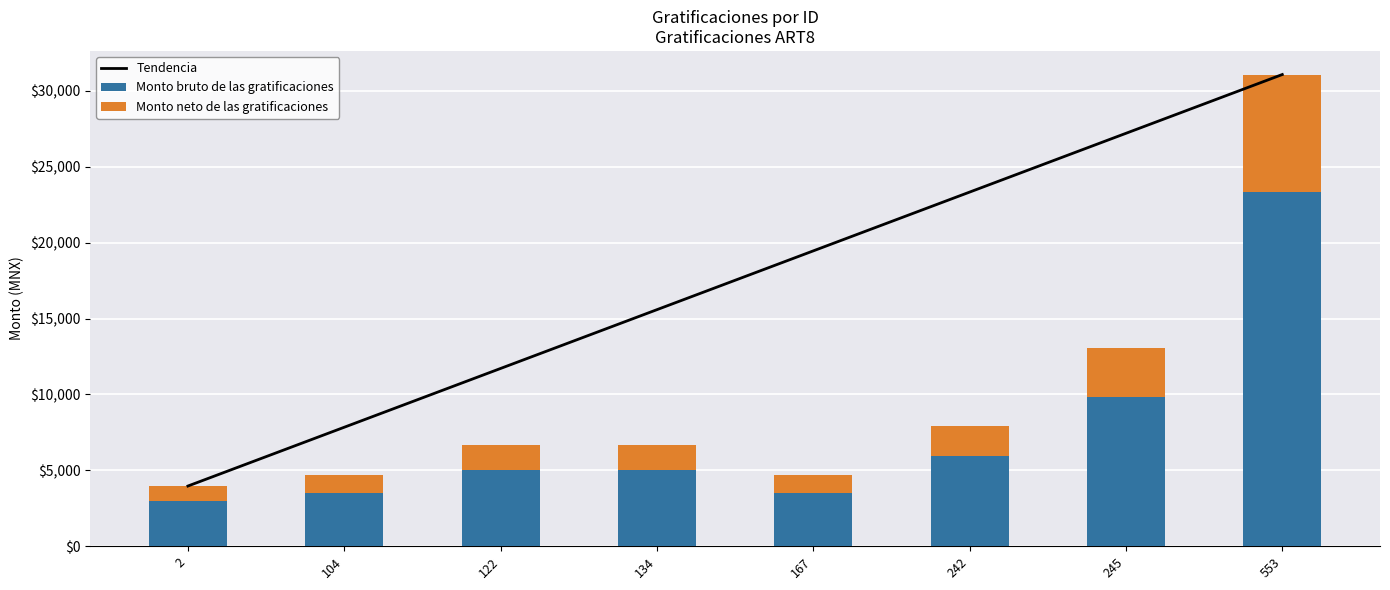

At which label does Tendencia reach its peak?

553